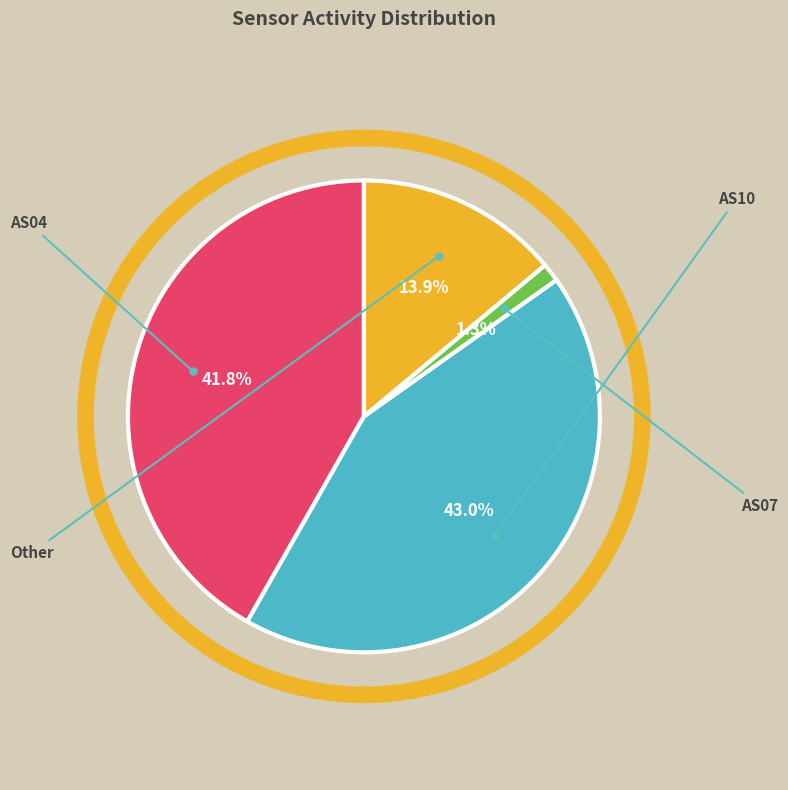

Is there a majority slice in this chart?

No